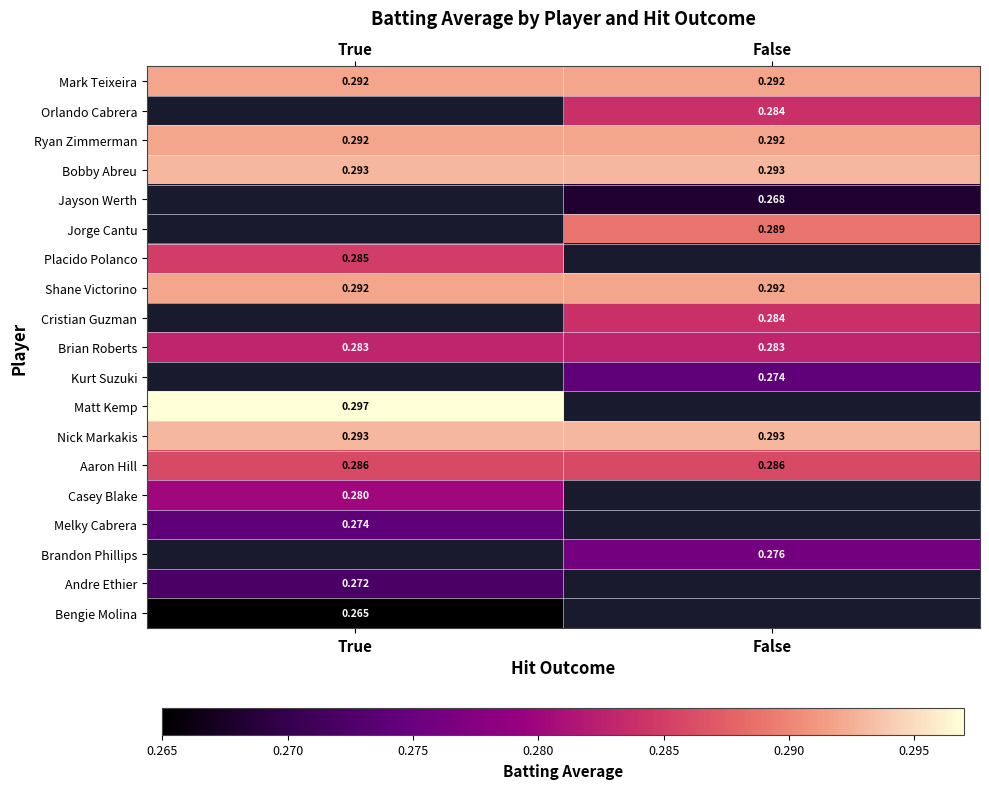

Is the value of Kurt Suzuki at False greater than the value of Jayson Werth at False?

Yes